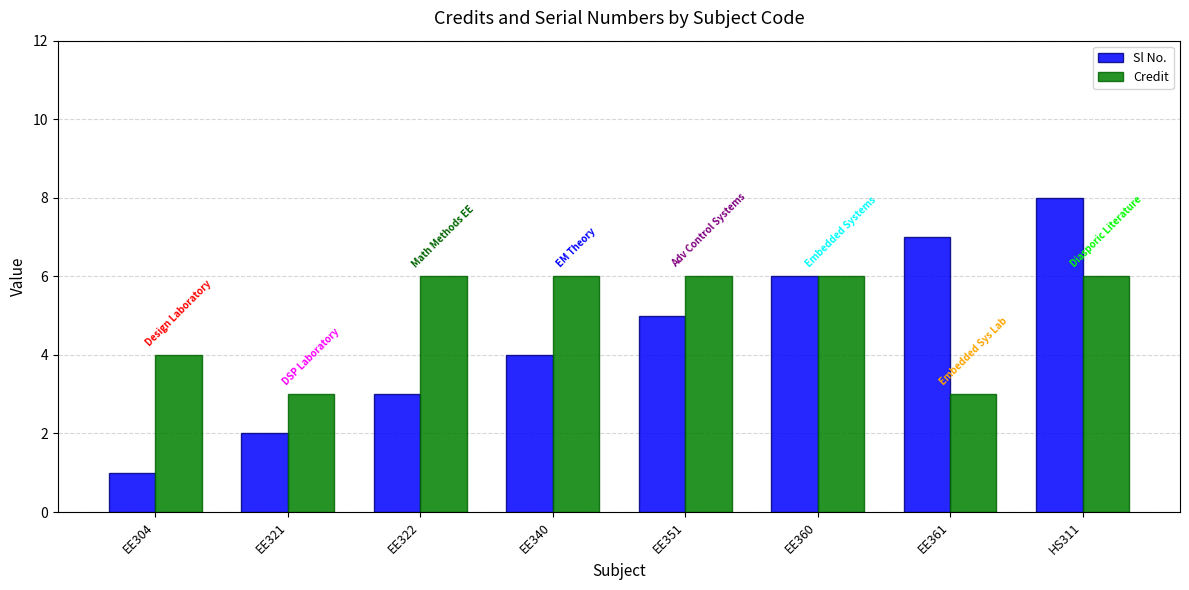

Is it true that Credit equals 3 at EE340?

False